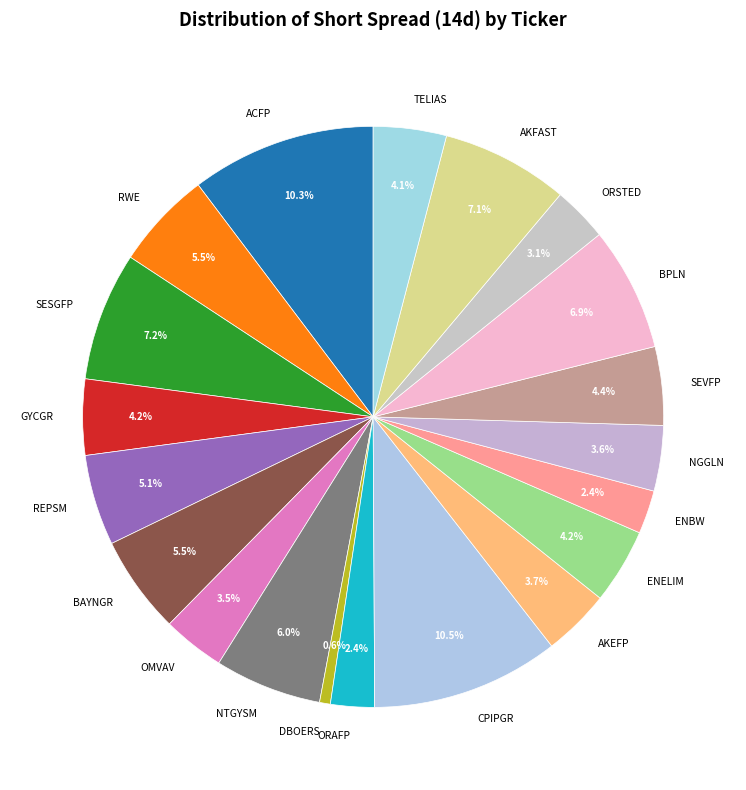

What percentage is the SEVFP slice, to the nearest percent?

4%